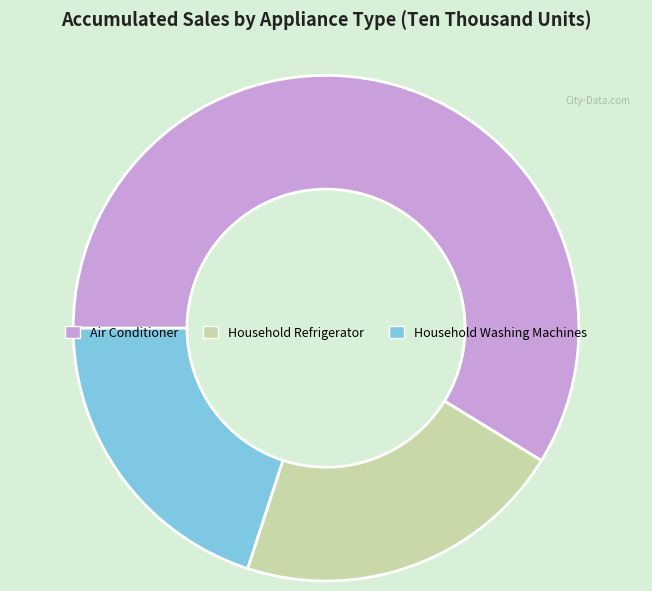

Combined, do Air Conditioner and Household Refrigerator account for over 50%?

Yes